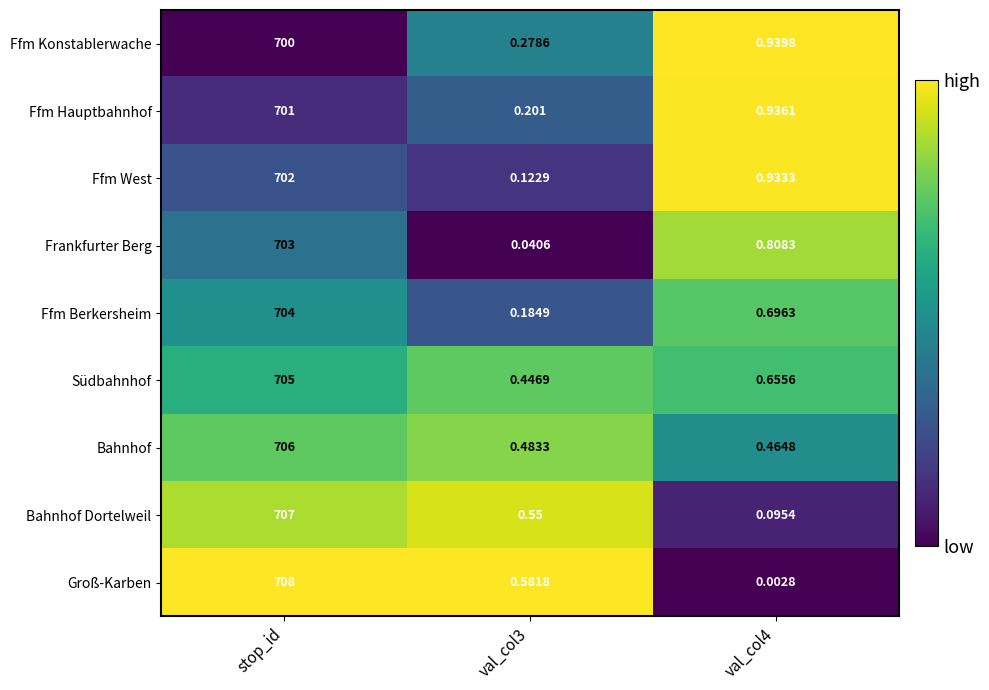

Rank the series at val_col4 from highest to lowest value.

Ffm Konstablerwache, Ffm Hauptbahnhof, Ffm West, Frankfurter Berg, Ffm Berkersheim, Südbahnhof, Bahnhof, Bahnhof Dortelweil, Groß-Karben